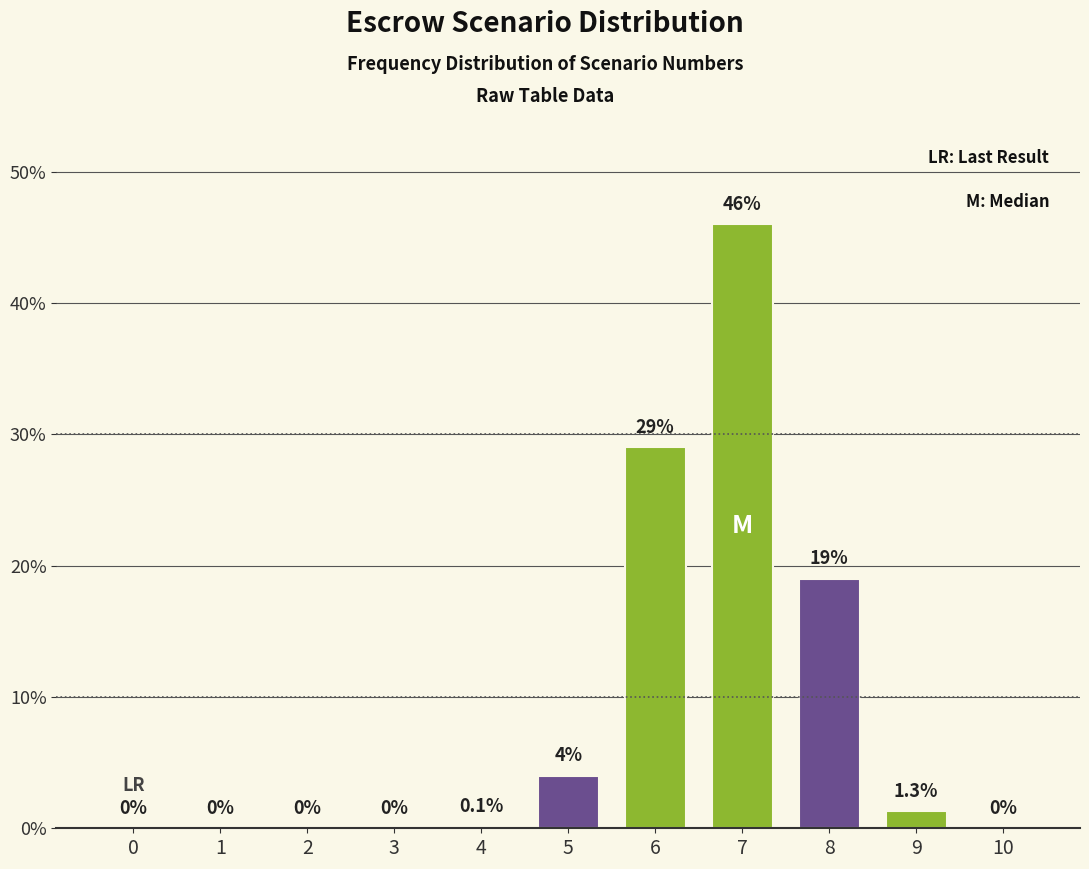

Reading left to right, what are all the values shown in this chart?

0=0.0	1=0.0	2=0.0	3=0.0	4=0.1	5=4.0	6=29.0	7=46.0	8=19.0	9=1.3	10=0.0